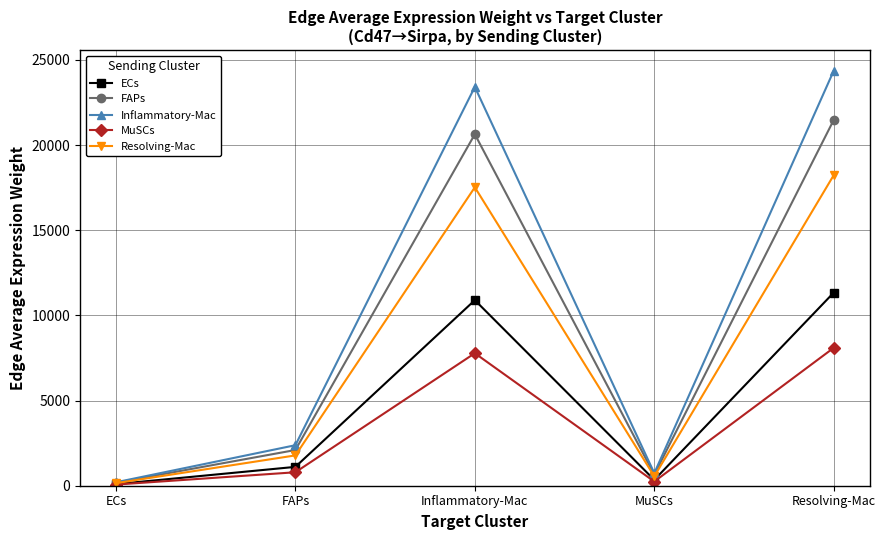

Where is the first local maximum for ECs?

Inflammatory-Mac